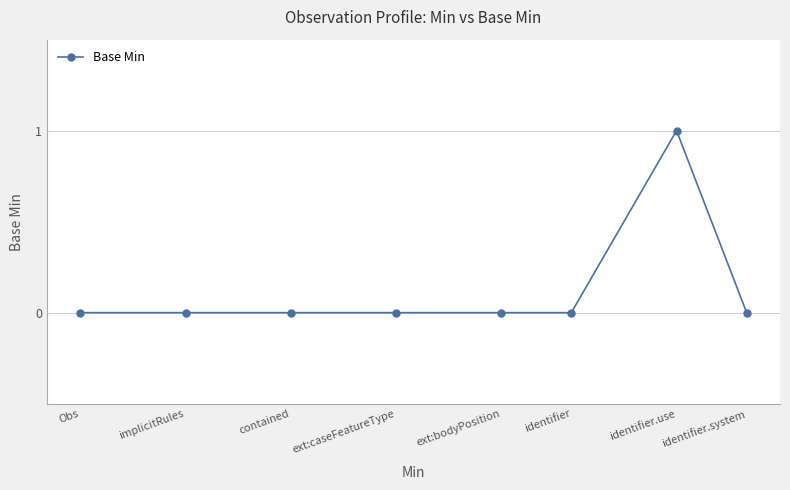

Which label corresponds to the largest value in the chart?

identifier.use